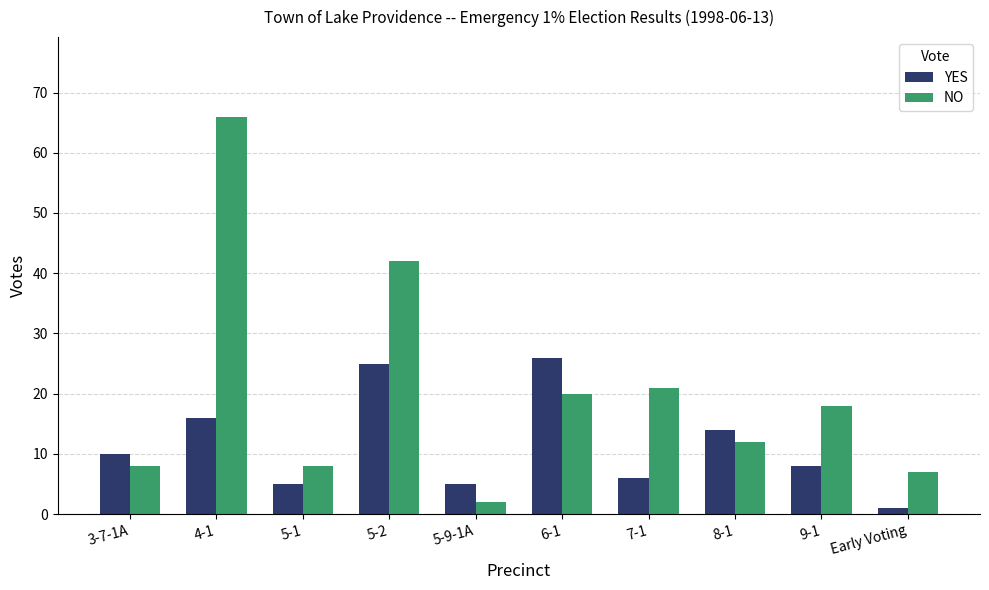

Which series has the widest spread of values?

NO